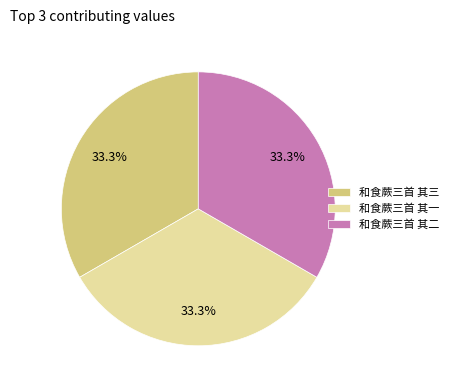

Do 和食蕨三首 其一 and 和食蕨三首 其三 together represent more than half of the pie?

Yes